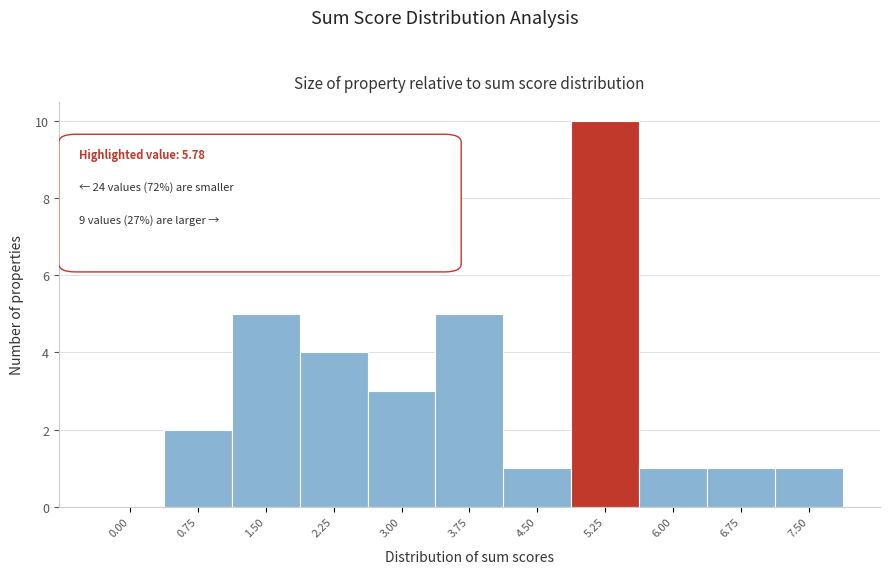

Reading left to right, what are all the values shown in this chart?

0.00=0	0.75=2	1.50=5	2.25=4	3.00=3	3.75=5	4.50=1	5.25=10	6.00=1	6.75=1	7.50=1